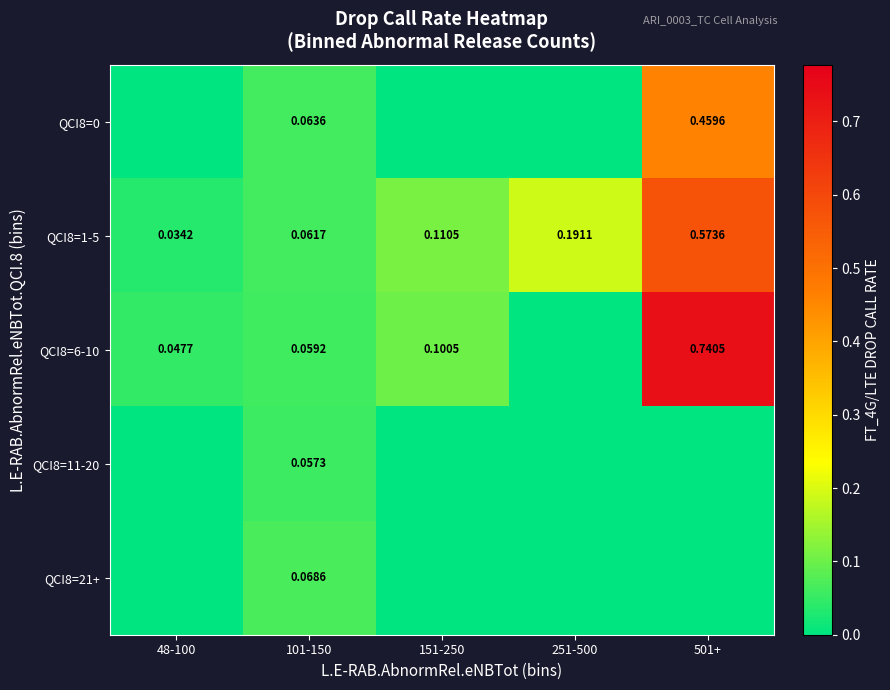

What is the difference between the QCI8=0 values at 101-150 and 501+?

0.4